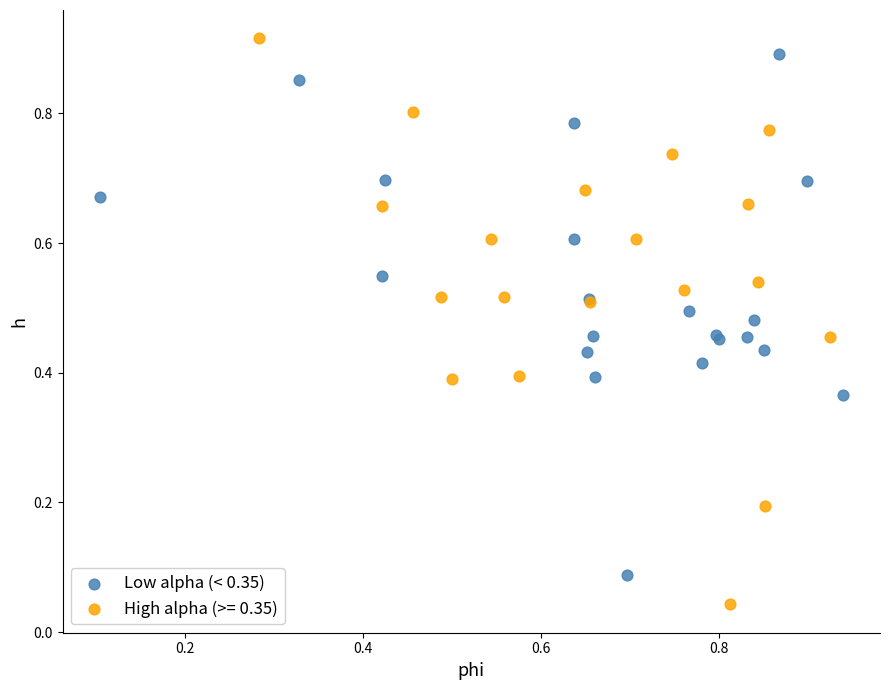

Which series contains the lowest Y value?

High alpha (>= 0.35)